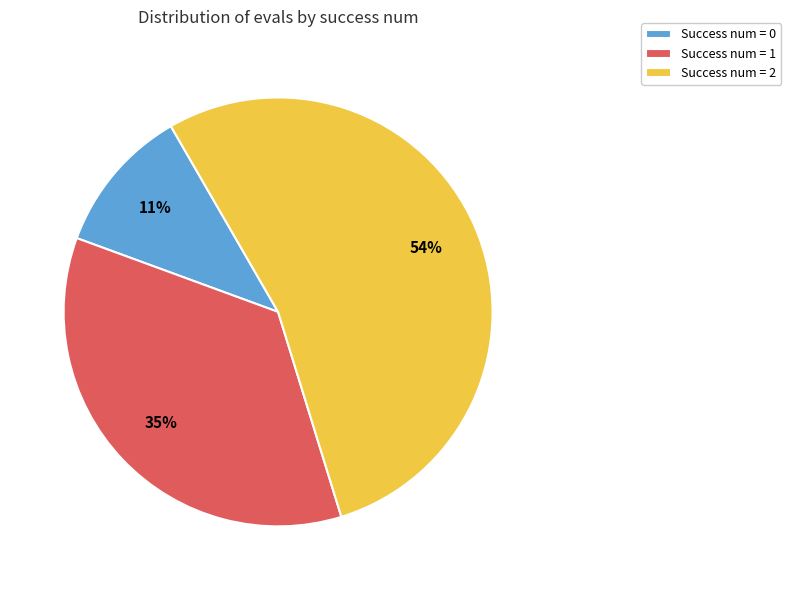

Which slice is the largest?

Success num = 2